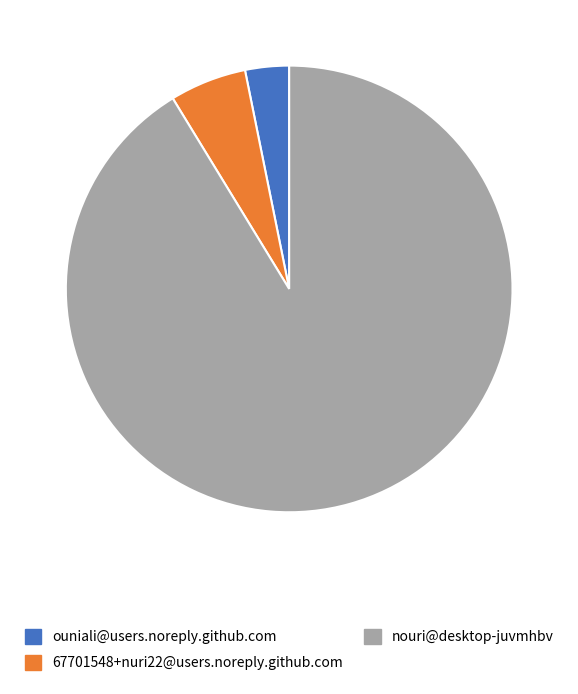

How many slices are in this pie chart?

3